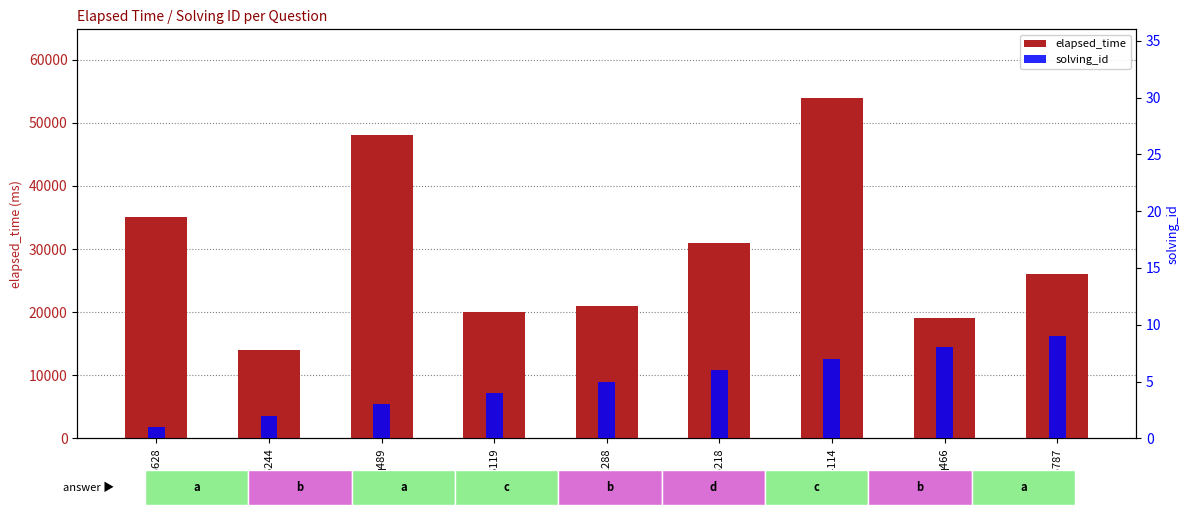

At q6244, list the series in order from largest to smallest.

elapsed_time, solving_id